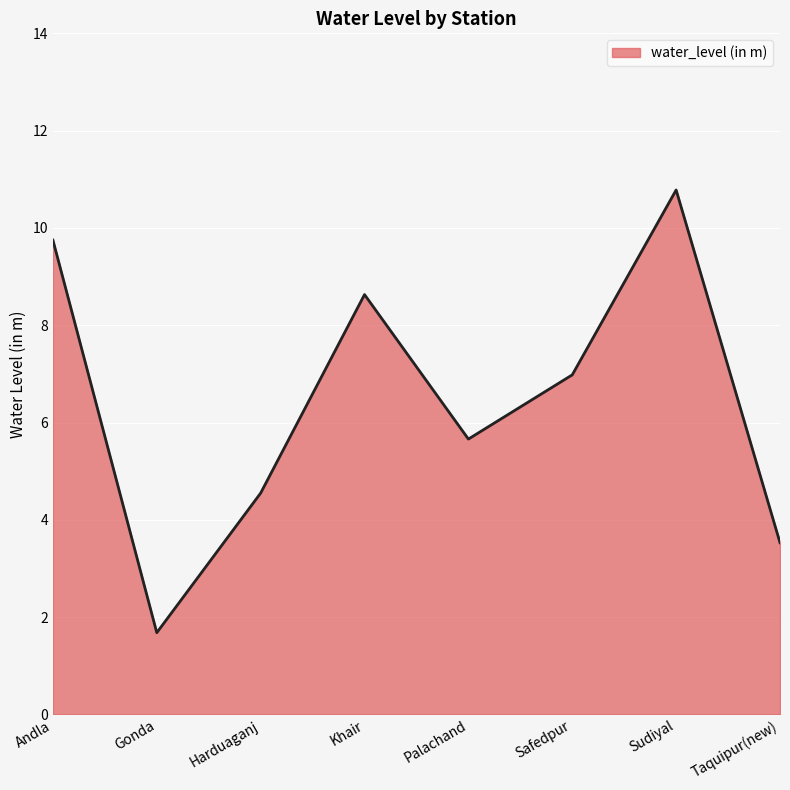

What is the difference between the maximum and minimum values?

9.1